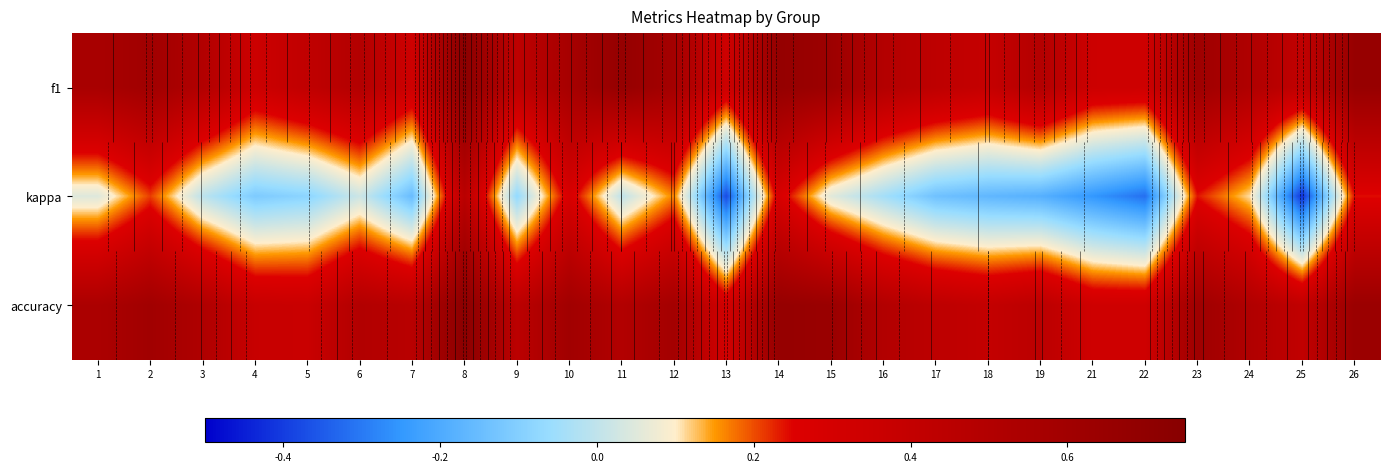

What is the average value of the f1 series?

0.5